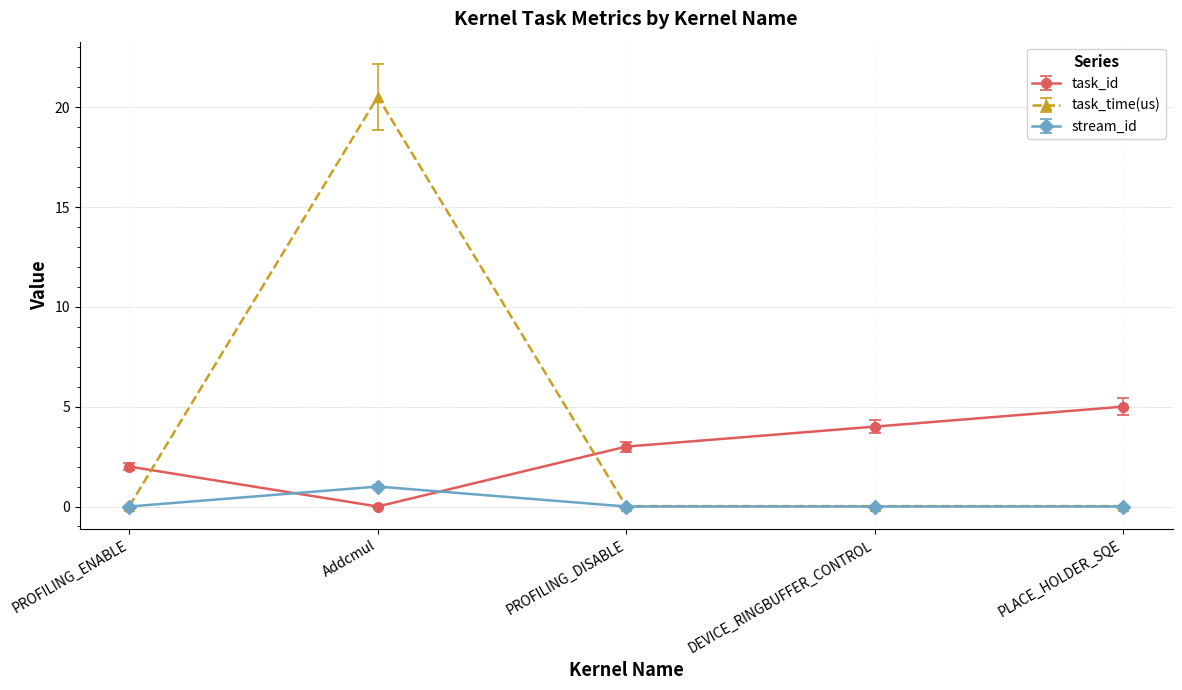

Between which two adjacent categories do task_id and task_time(us) first intersect?

PROFILING_ENABLE and Addcmul